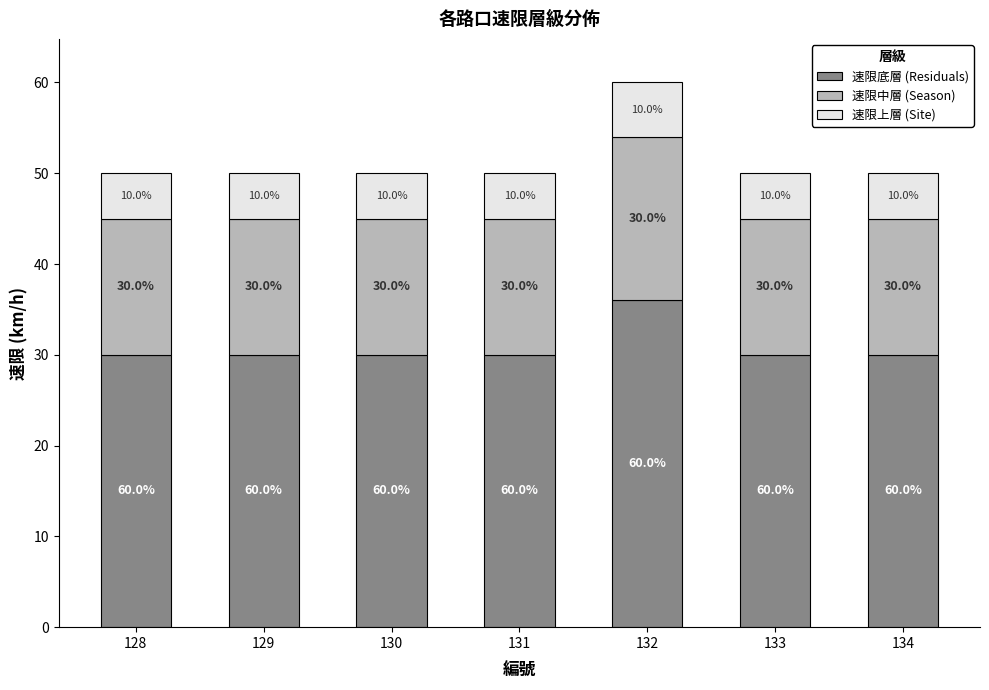

What is the difference between the maximum and second lowest values in the 速限上層 (Site) series?

1